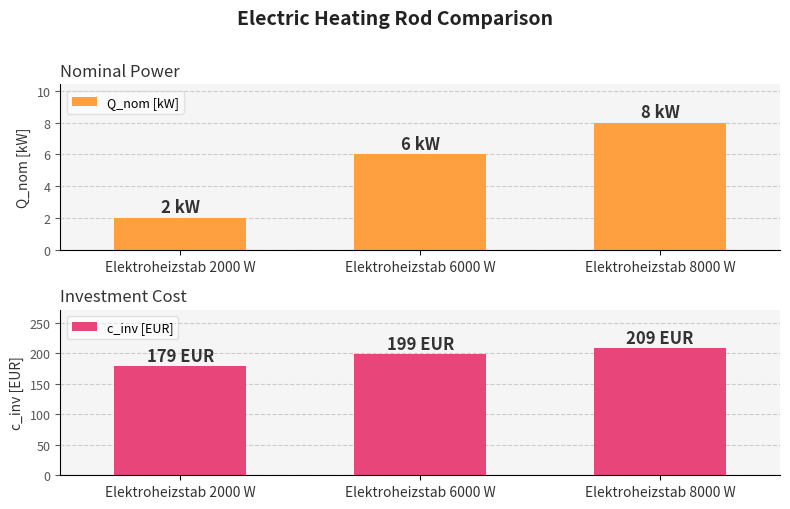

Count the number of categories in the chart.

3